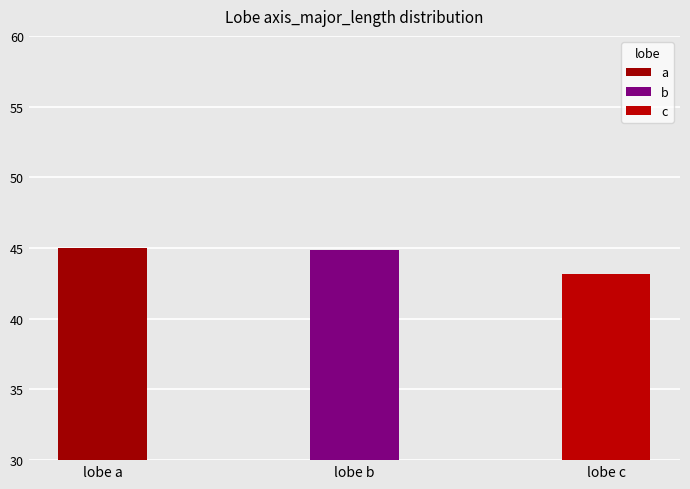

What is the average value?

44.2